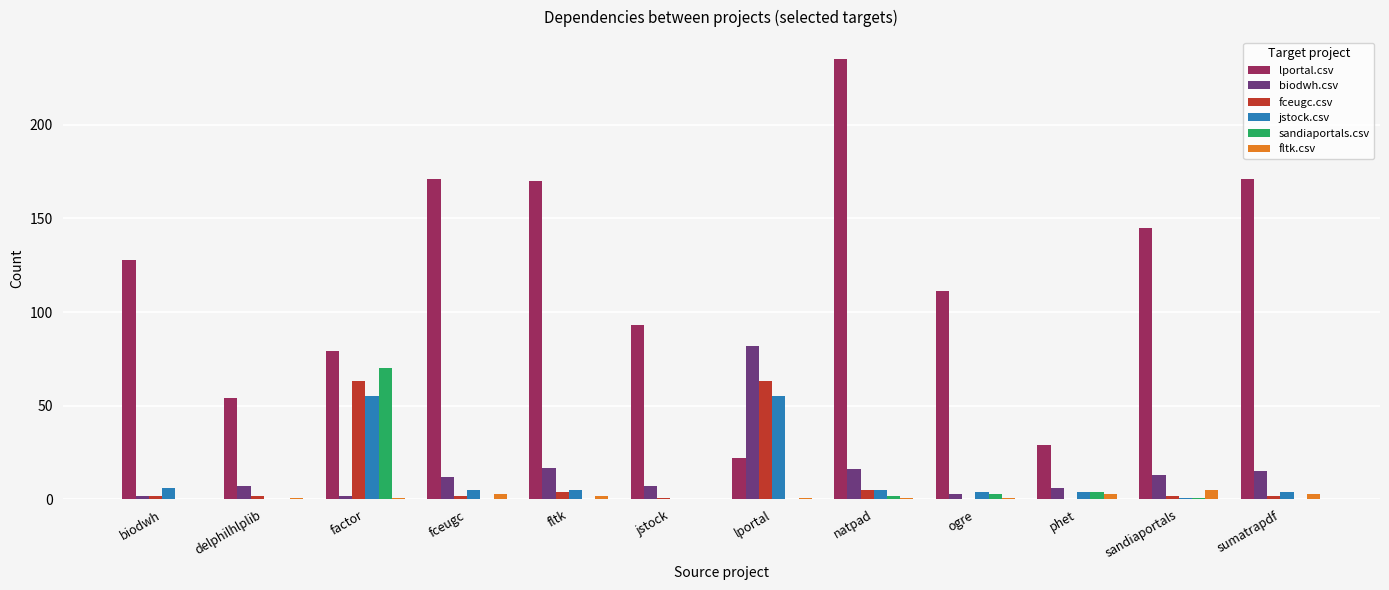

Reading right to left, transcribe all the data shown in this chart.

lportal.csv: 171	145	29	111	235	22	93	170	171	79	54	128
biodwh.csv: 15	13	6	3	16	82	7	17	12	2	7	2
fceugc.csv: 2	2	0	0	5	63	1	4	2	63	2	2
jstock.csv: 4	1	4	4	5	55	0	5	5	55	0	6
sandiaportals.csv: 0	1	4	3	2	0	0	0	0	70	0	0
fltk.csv: 3	5	3	1	1	1	0	2	3	1	1	0